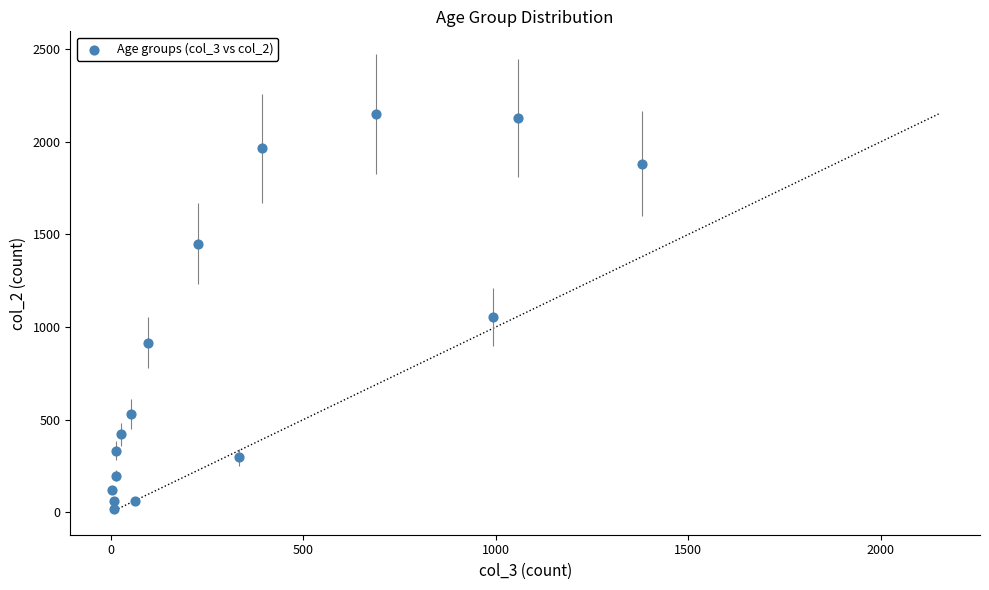

What is the range of Y values (max minus min)?

2136